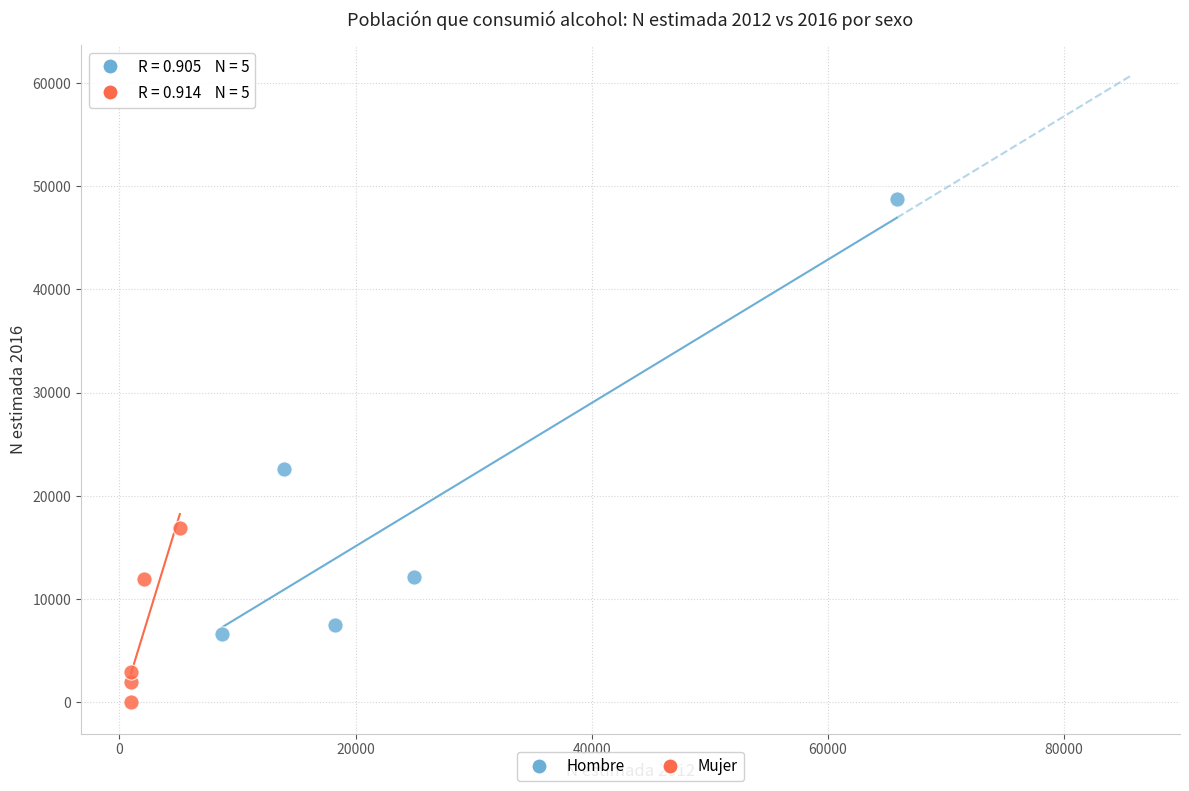

Which series contains the highest Y value?

Hombre